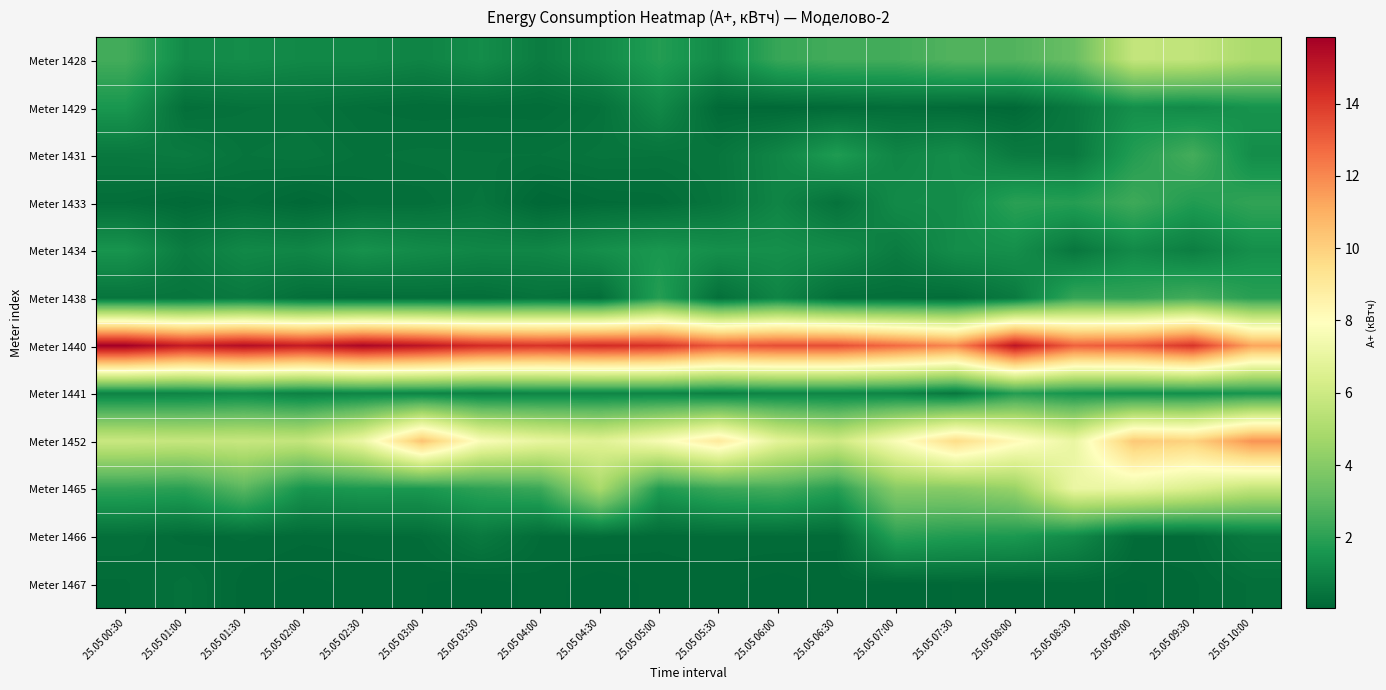

Count the number of data series in this chart.

12